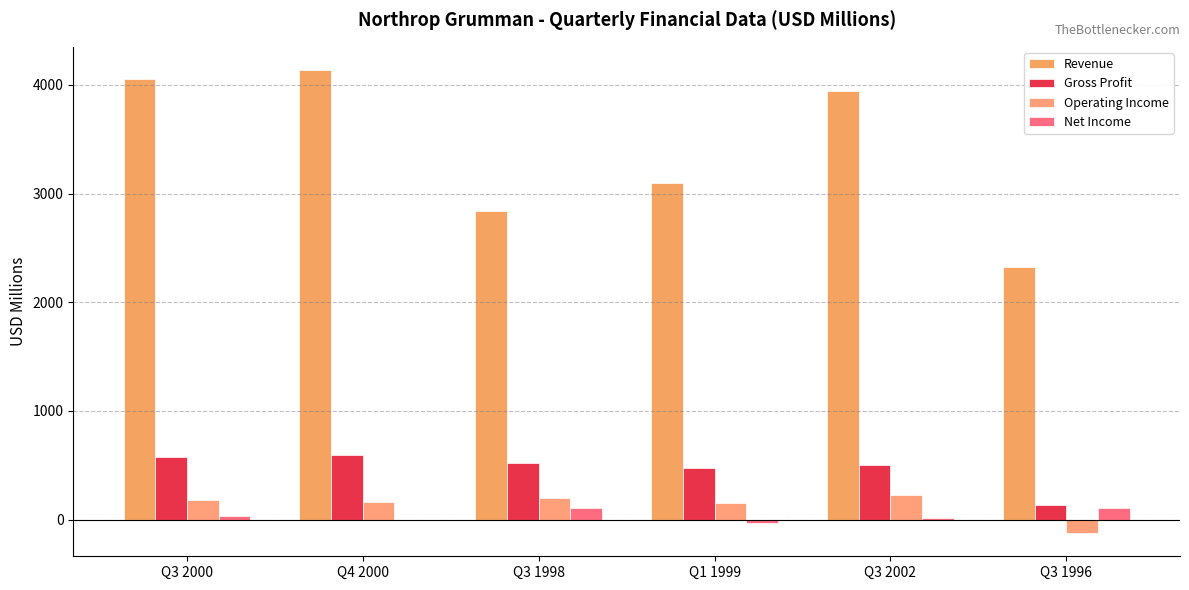

Which series changed the most between Q4 2000 and Q3 2002?

Revenue